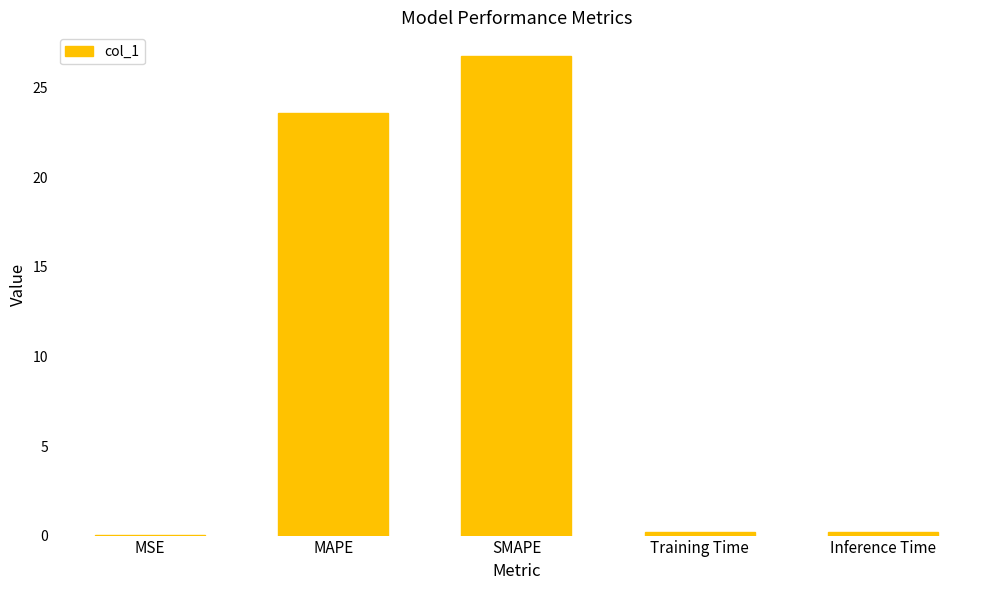

What is the greatest value displayed?

26.8